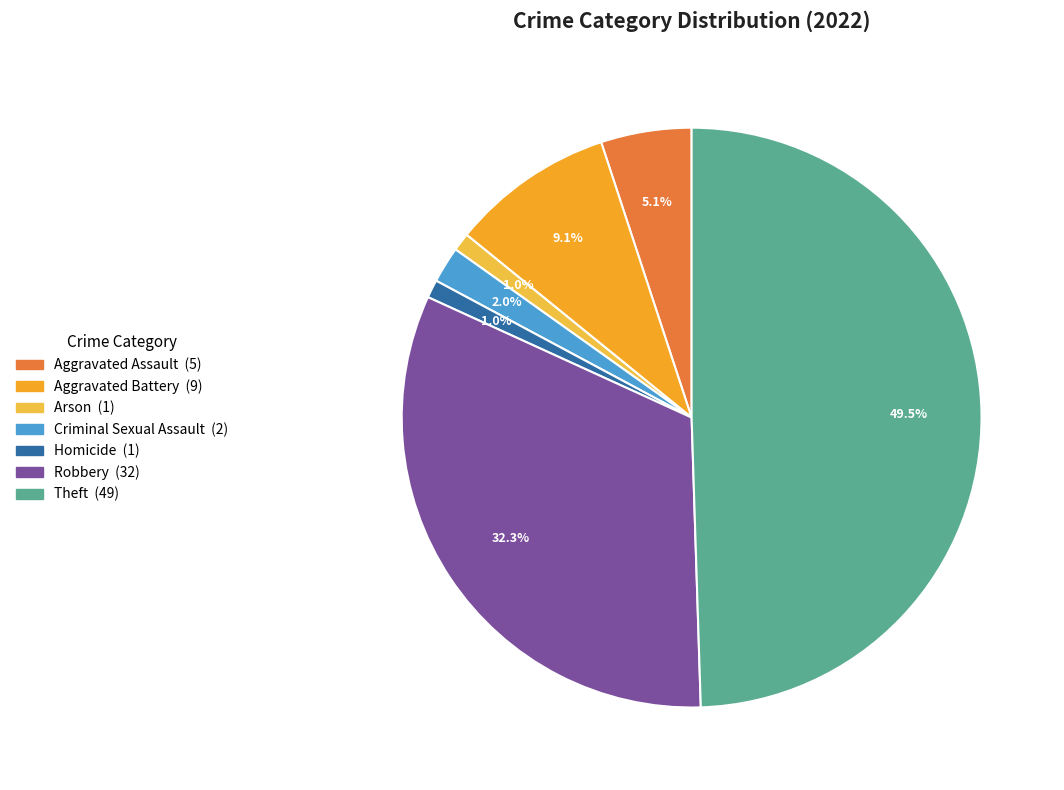

To the nearest percent, what is the difference between the Robbery and Aggravated Assault slice percentages?

27%